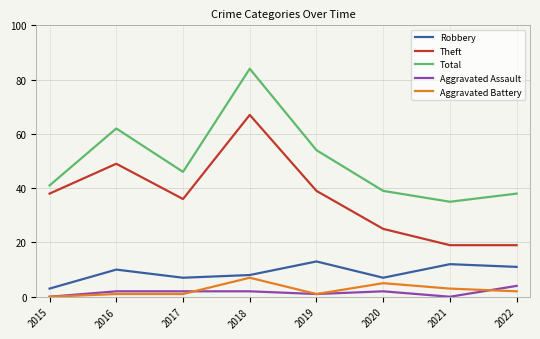

Reading right to left, what are all the values shown in this chart?

Robbery: 11	12	7	13	8	7	10	3
Theft: 19	19	25	39	67	36	49	38
Total: 38	35	39	54	84	46	62	41
Aggravated Assault: 4	0	2	1	2	2	2	0
Aggravated Battery: 2	3	5	1	7	1	1	0